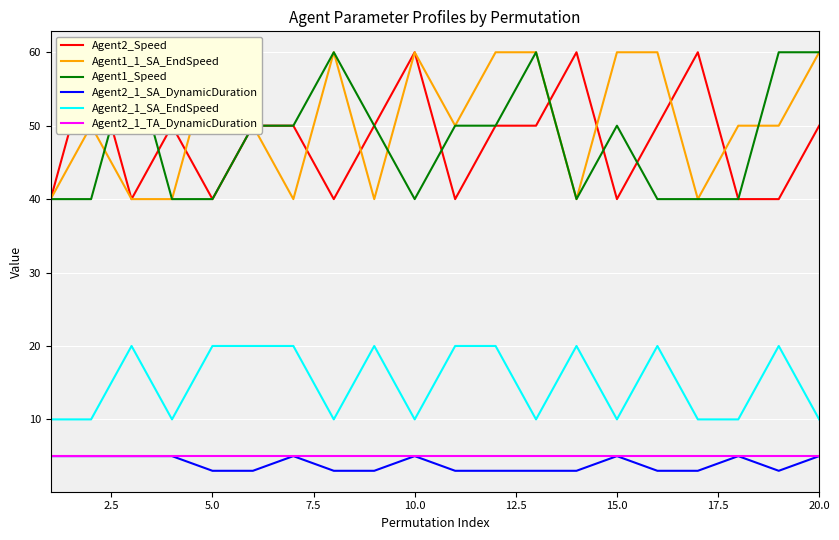

How many distinct data groups are displayed?

6